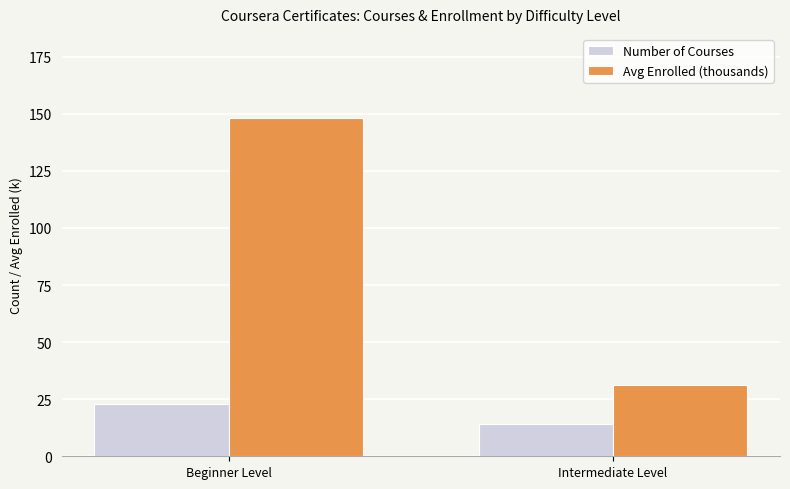

What is the minimum value for Number of Courses?

14